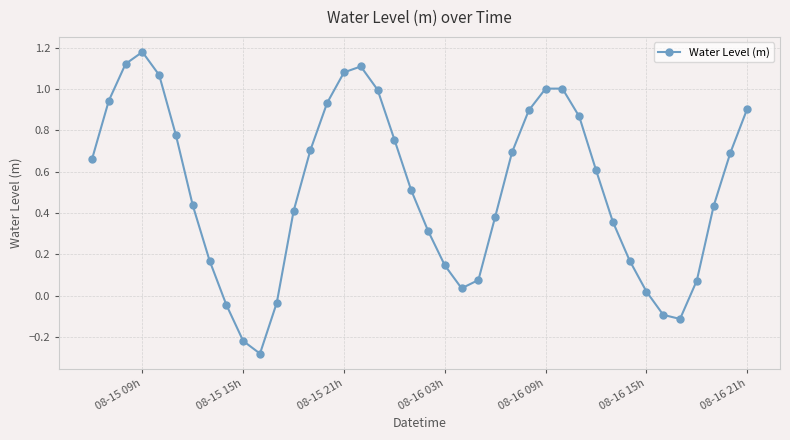

What is the difference between the second highest and minimum values?

1.4